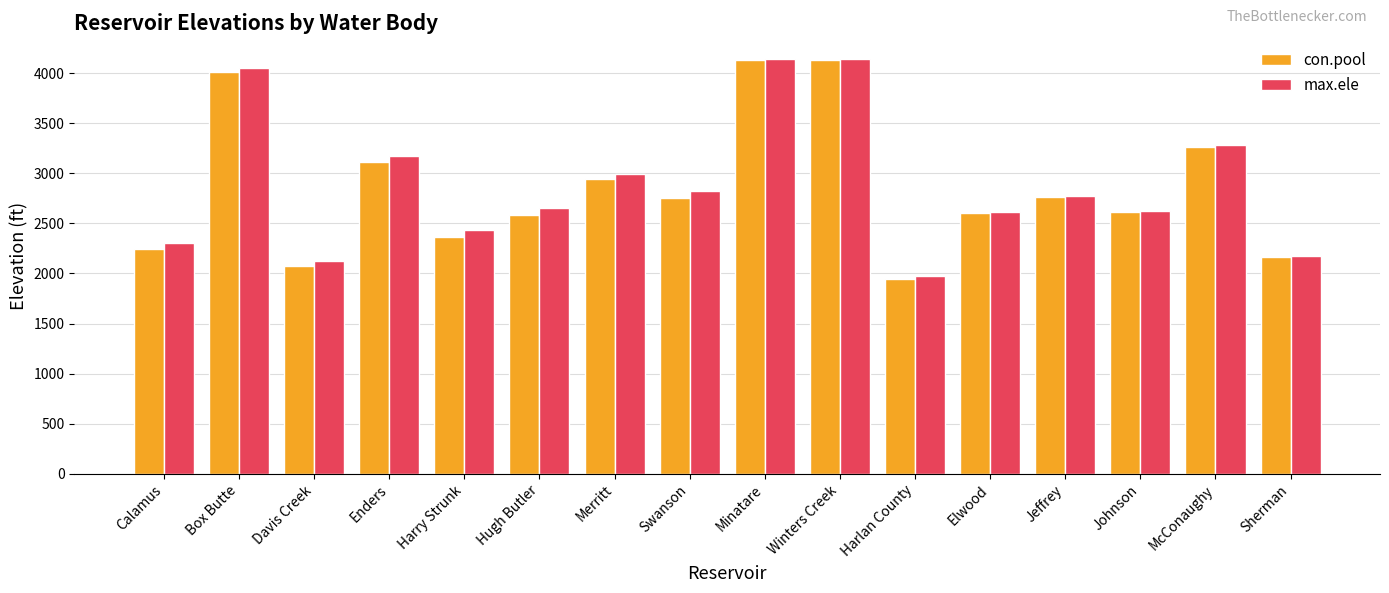

What are all the series names shown in the legend?

con.pool, max.ele